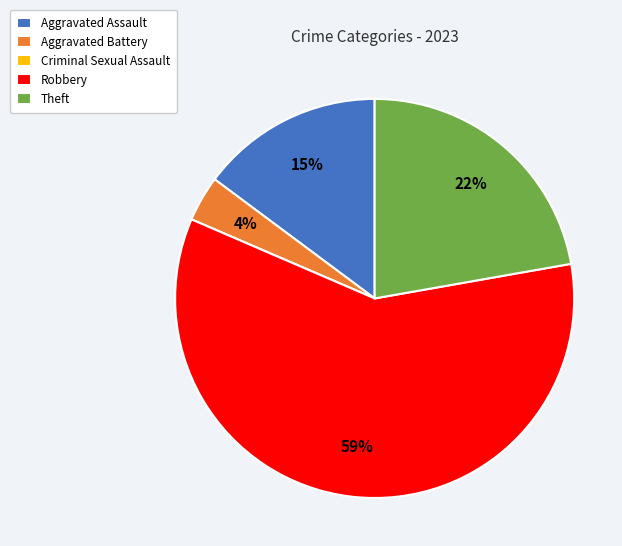

To the nearest percent, what is the average slice percentage?

20%